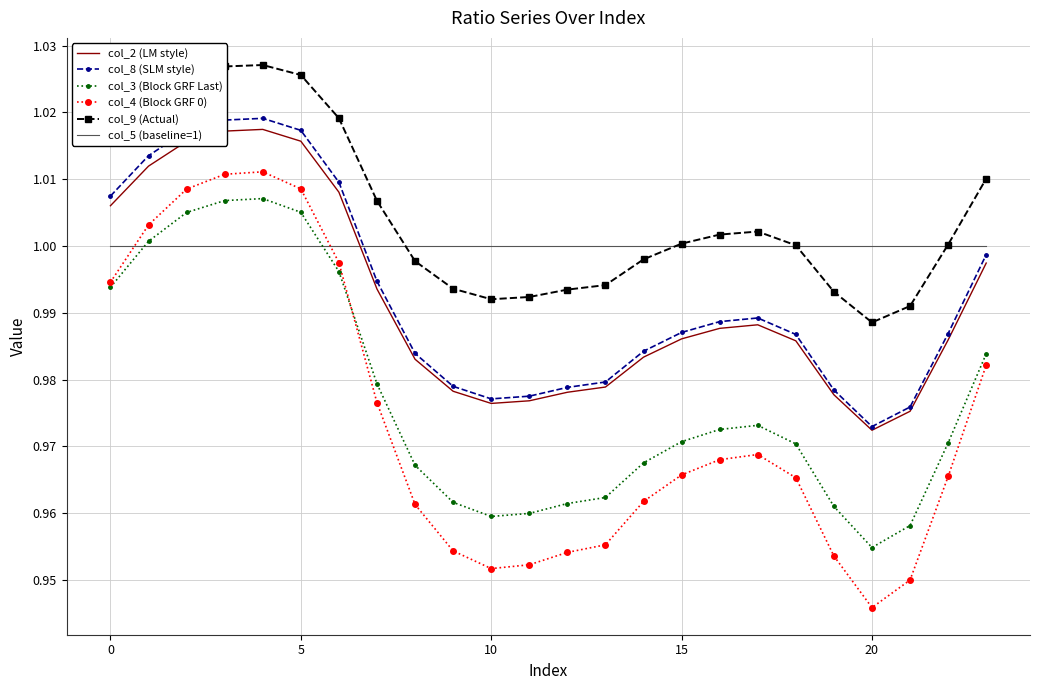

Which series has the largest total across all categories?

col_9 (Actual)